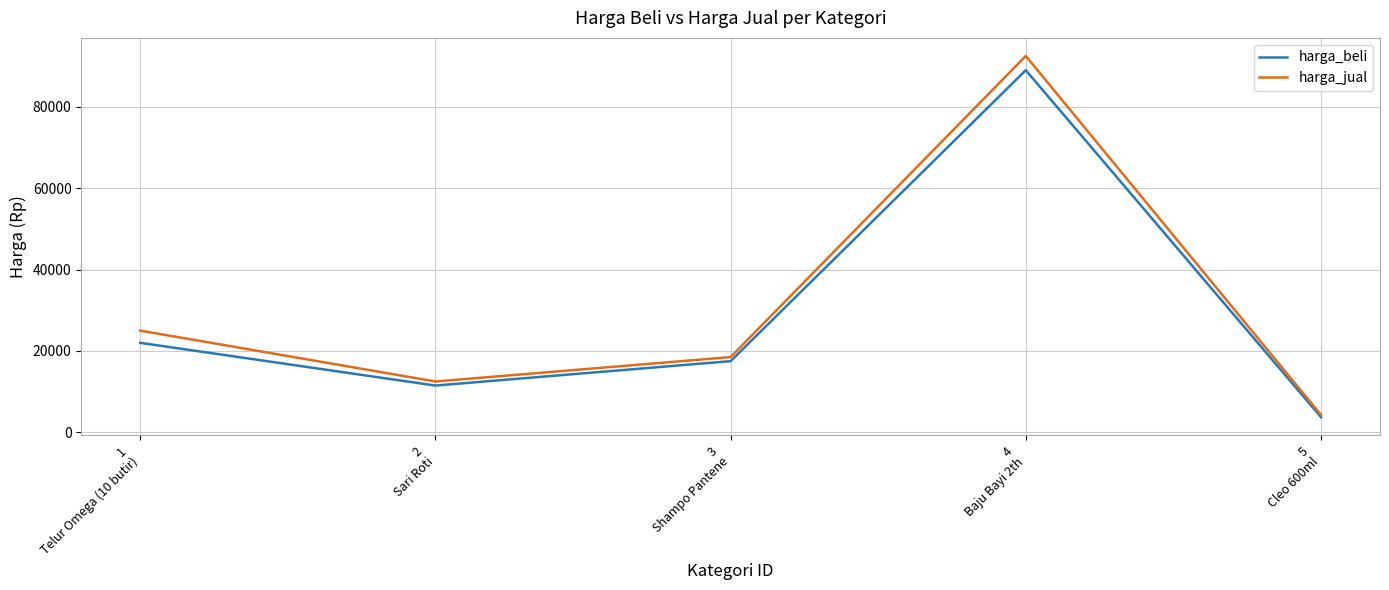

What is the approximate value of harga_jual at 4
Baju Bayi 2th?

92500